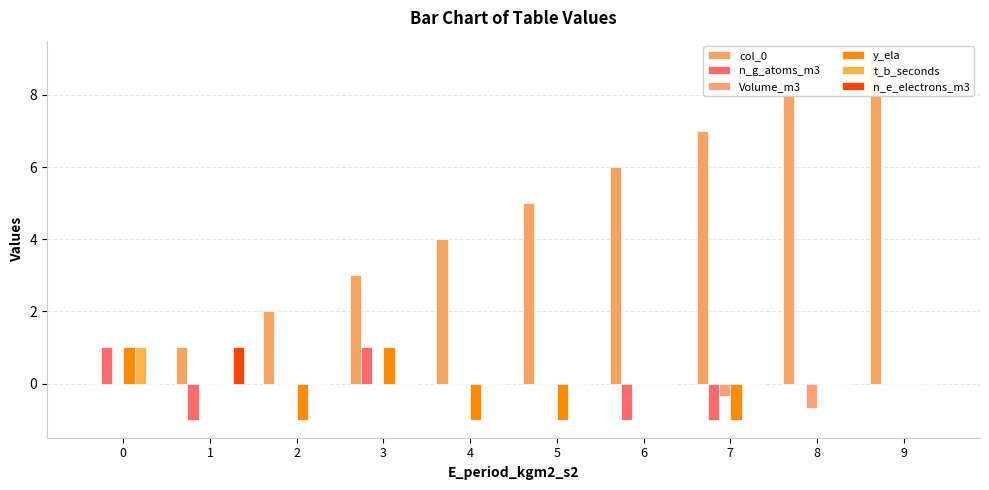

Reading left to right, transcribe all the data shown in this chart.

col_0: 0=0.0	1=1.0	2=2.0	3=3.0	4=4.0	5=5.0	6=6.0	7=7.0	8=8.0	9=9.0
n_g_atoms_m3: 0=1.0	1=-1.0	2=0.0	3=1.0	4=0.0	5=0.0	6=-1.0	7=-1.0	8=0.0	9=0.0
Volume_m3: 0=0.0	1=0.0	2=0.0	3=0.0	4=0.0	5=0.0	6=0.0	7=-0.3	8=-0.7	9=0.0
y_ela: 0=1.0	1=0.0	2=-1.0	3=1.0	4=-1.0	5=-1.0	6=0.0	7=-1.0	8=0.0	9=0.0
t_b_seconds: 0=1.0	1=0.0	2=0.0	3=0.0	4=0.0	5=0.0	6=0.0	7=0.0	8=0.0	9=0.0
n_e_electrons_m3: 0=0.0	1=1.0	2=0.0	3=0.0	4=0.0	5=0.0	6=0.0	7=0.0	8=0.0	9=0.0